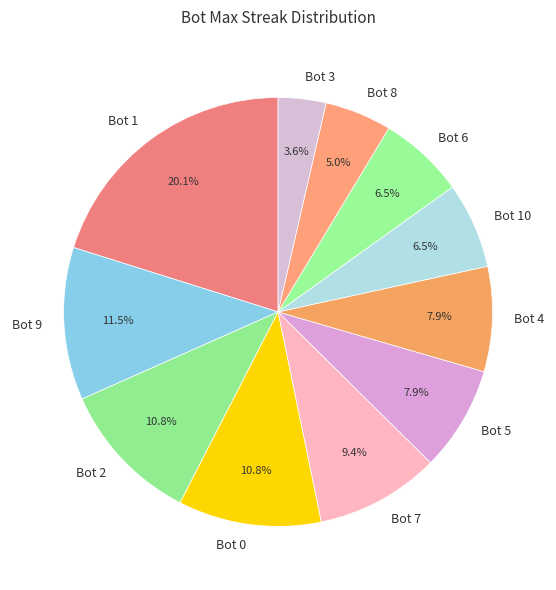

Which has a higher value, Bot 8 or Bot 1?

Bot 1